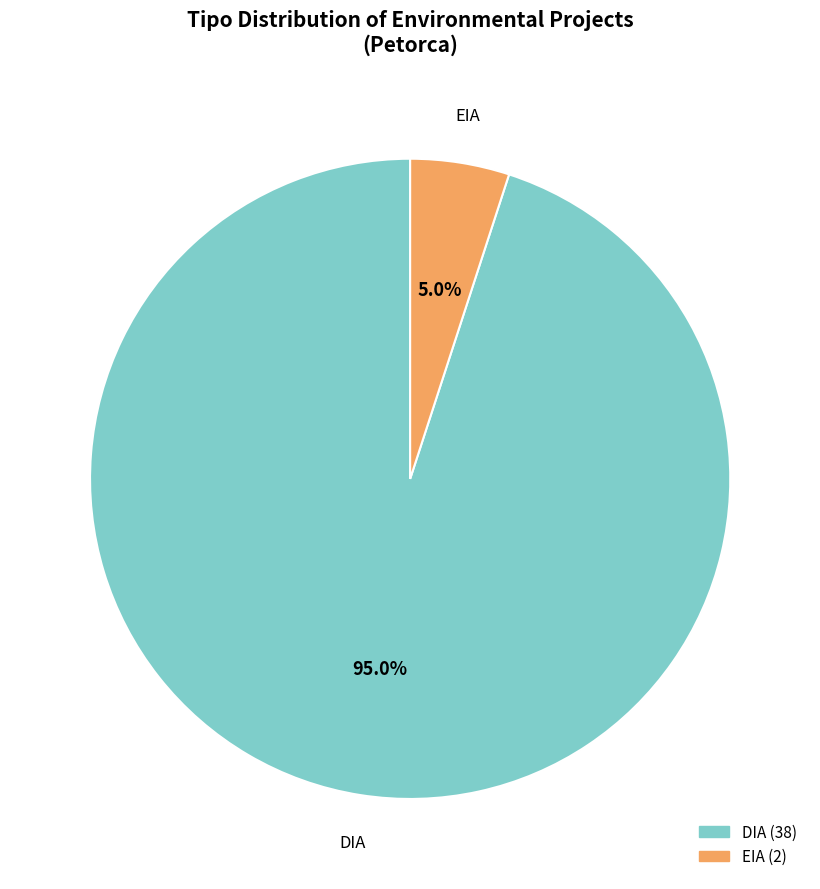

To the nearest percent, what percentage of the pie is EIA?

5%